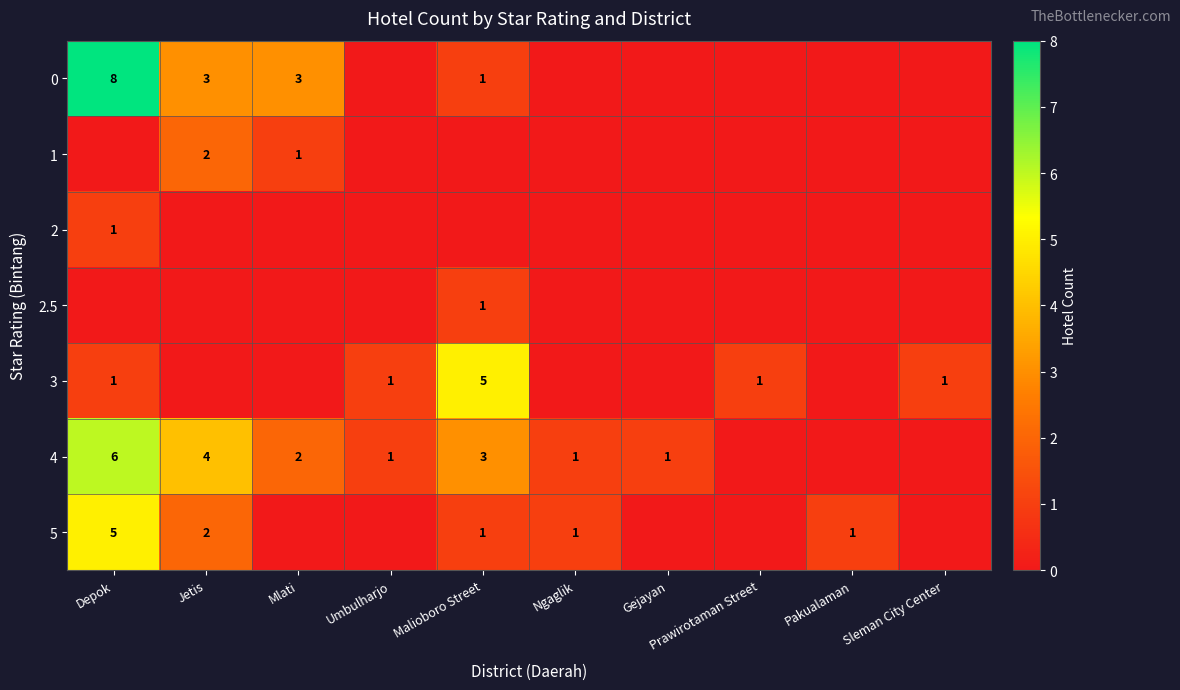

True or false: 1 has a value of 0 at Jetis.

False